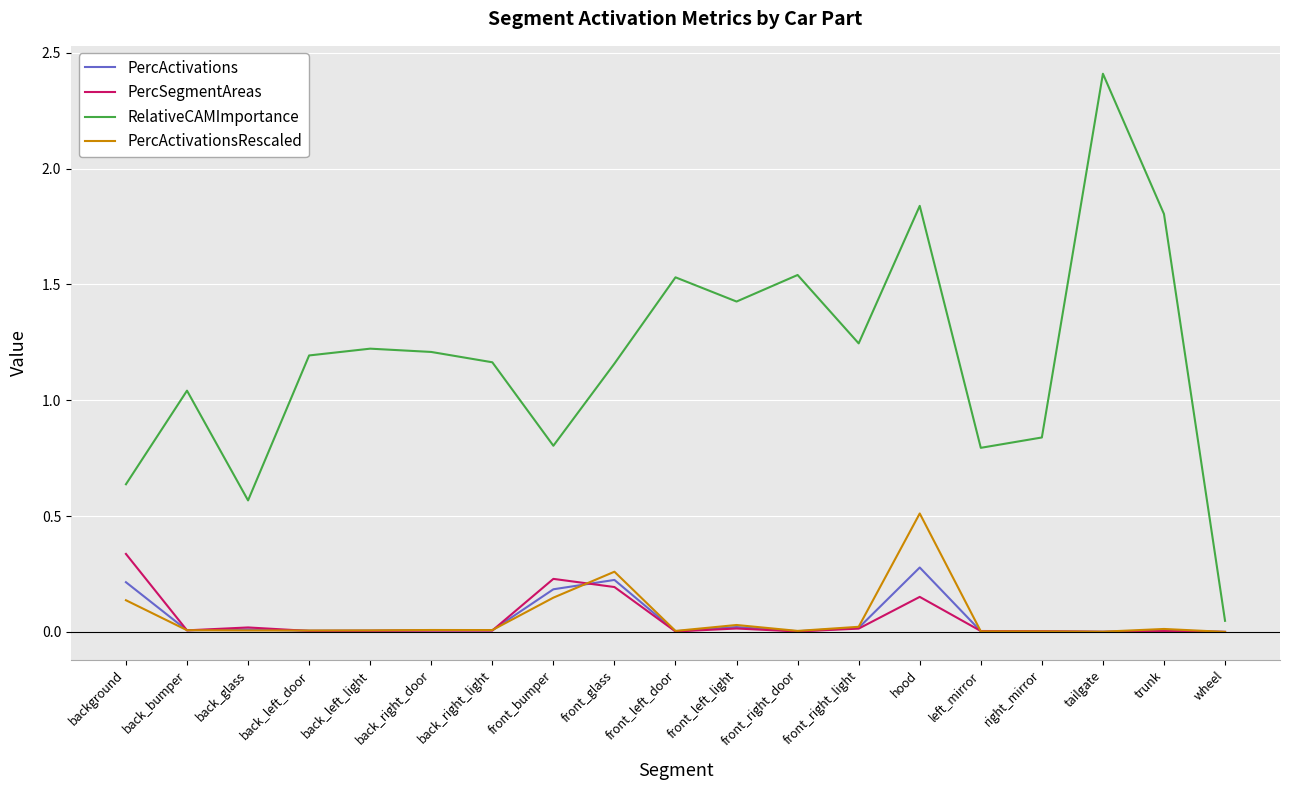

True or false: RelativeCAMImportance has a value of 0.4 at front_glass.

False